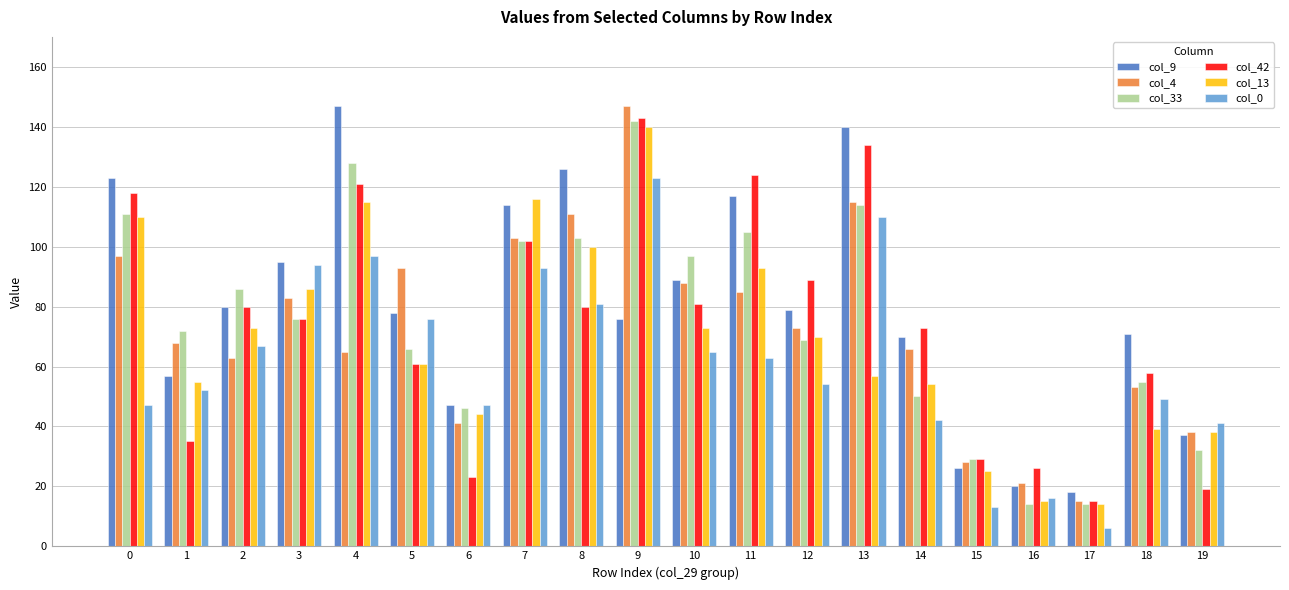

What are all the series names shown in the legend?

col_9, col_4, col_33, col_42, col_13, col_0